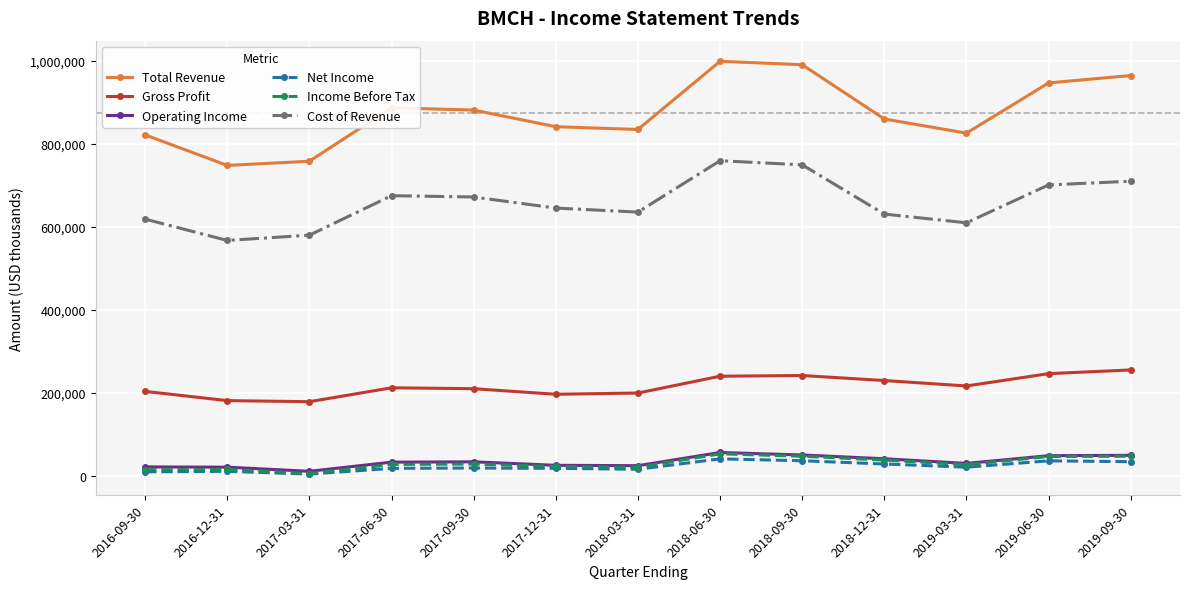

How many interior local valleys does the Cost of Revenue series have?

3